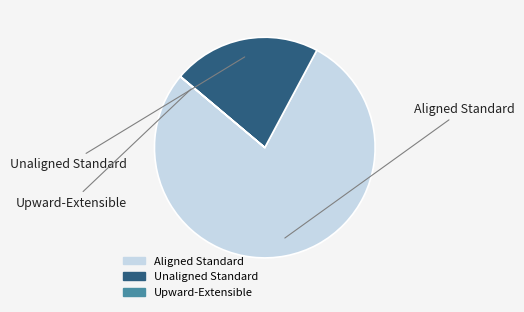

Is it true that Unaligned Standard is 29% of the pie?

False